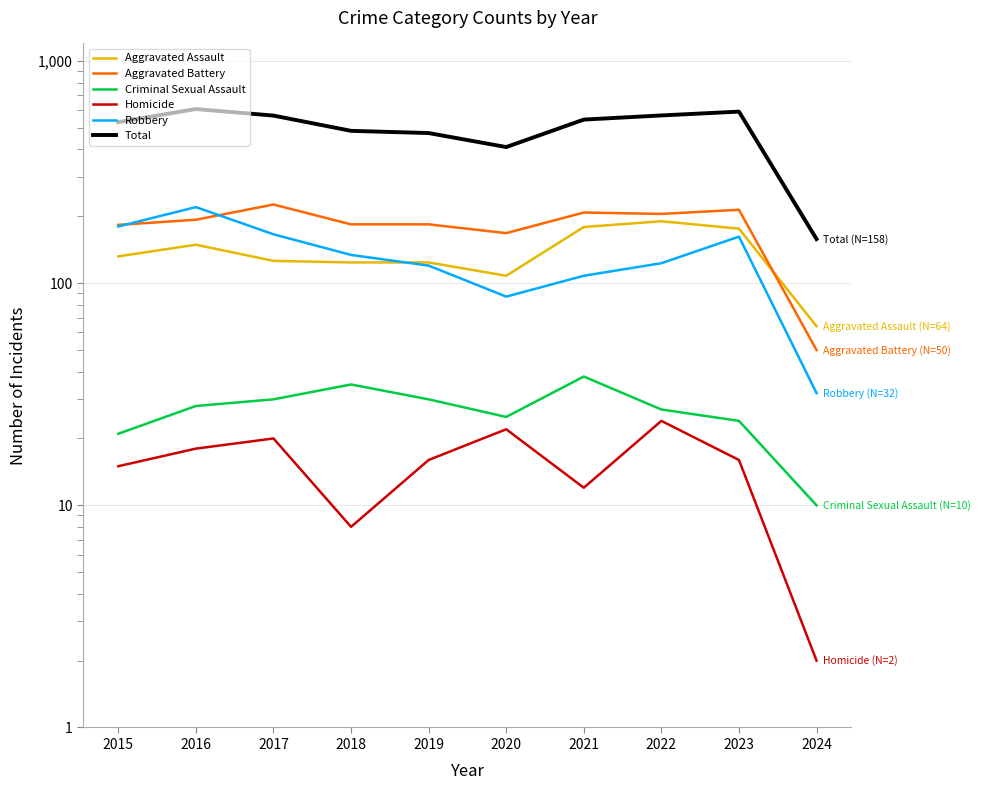

True or false: Aggravated Battery and Total intersect in this chart.

False